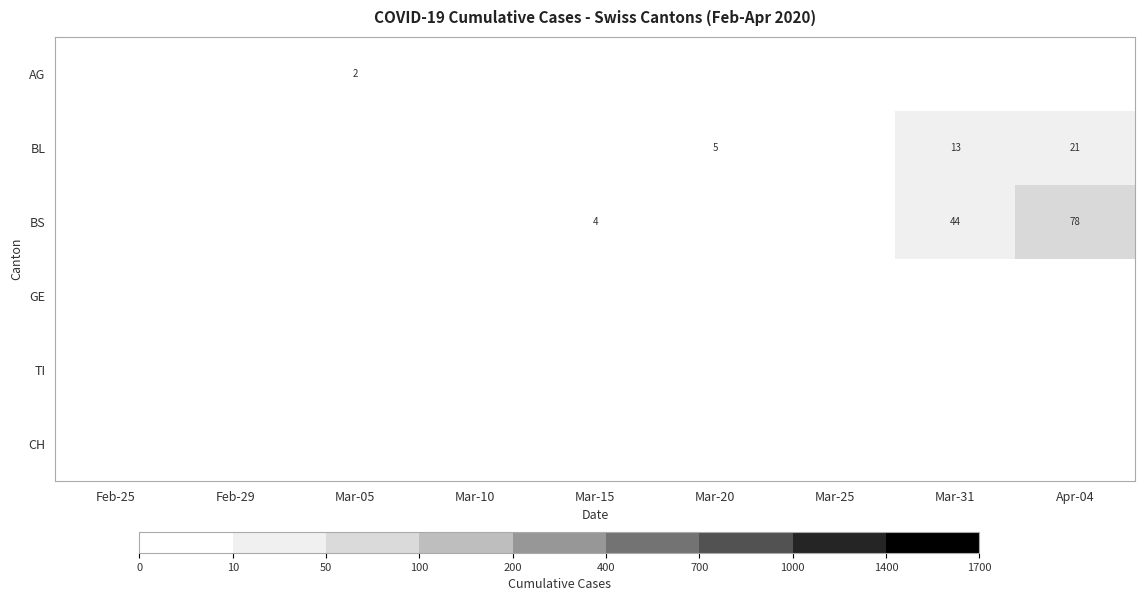

What is the maximum value shown in the chart?

78